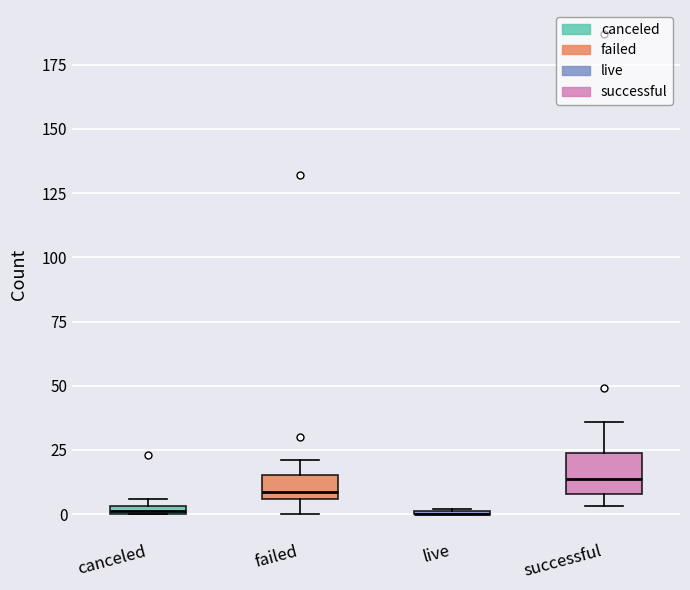

Which box is the tallest, from its lower edge to its upper edge?

successful